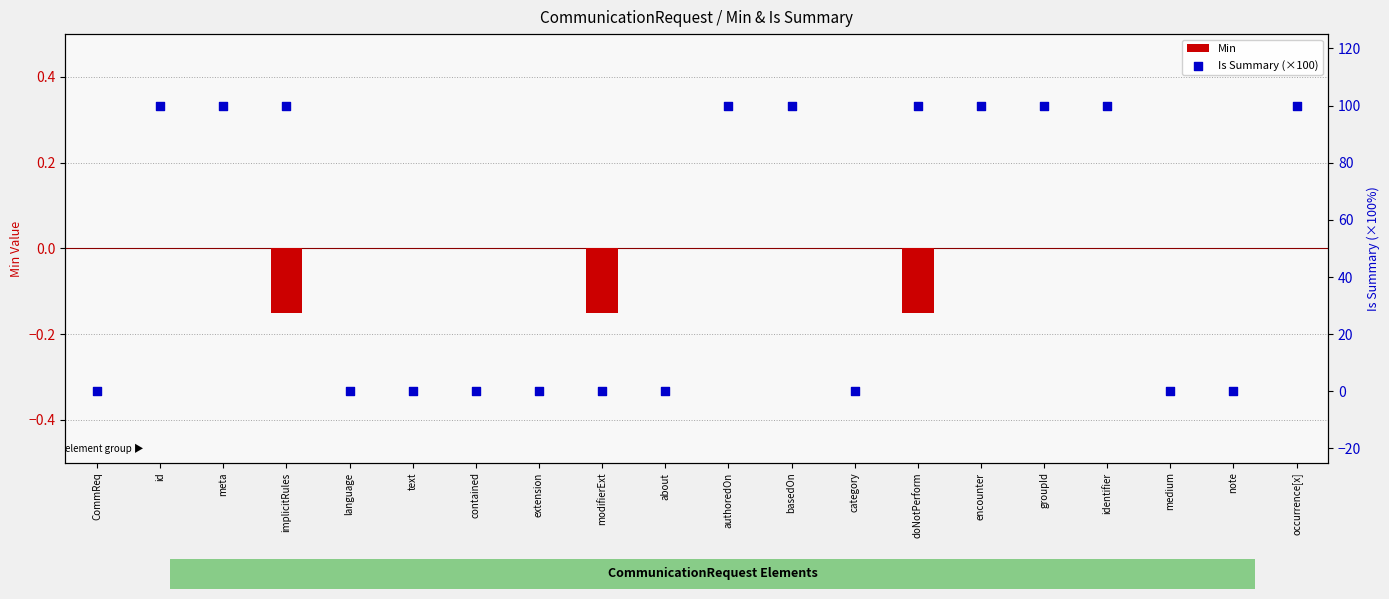

At which category is the sum across all series the highest?

id